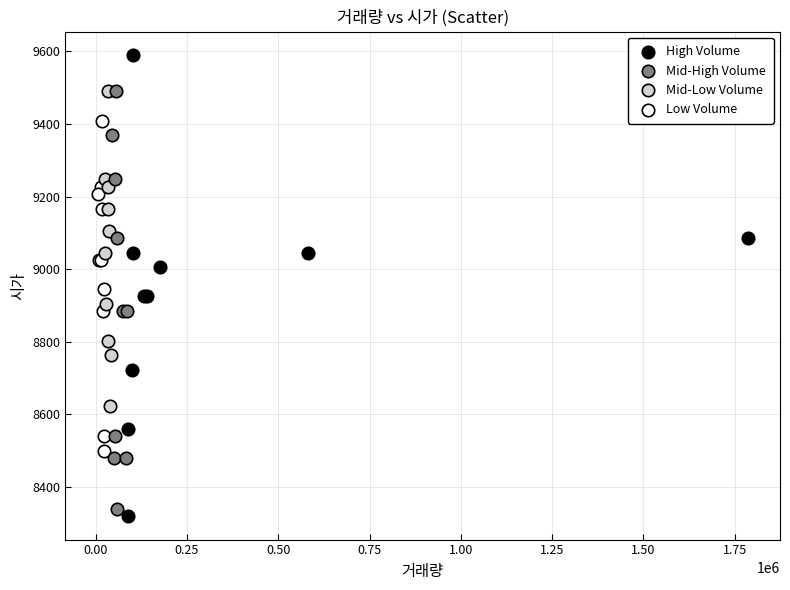

Which series contains the highest Y value?

High Volume